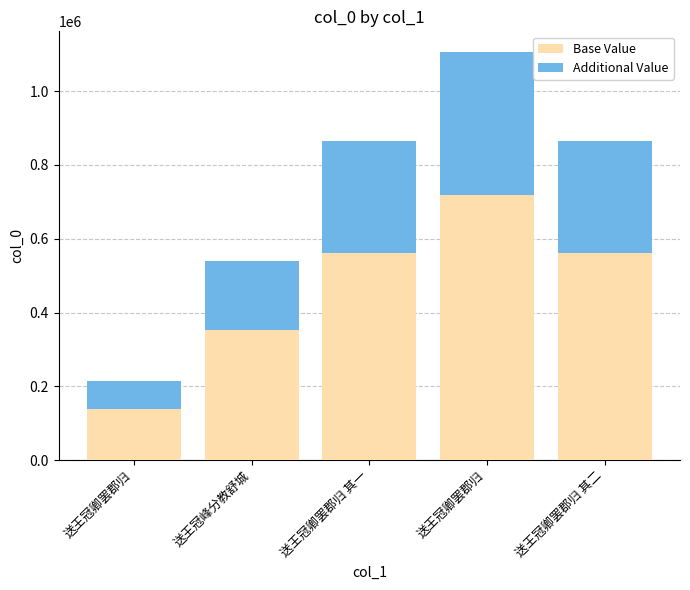

What is the difference between the maximum and minimum values in the Additional Value series?

312248.3